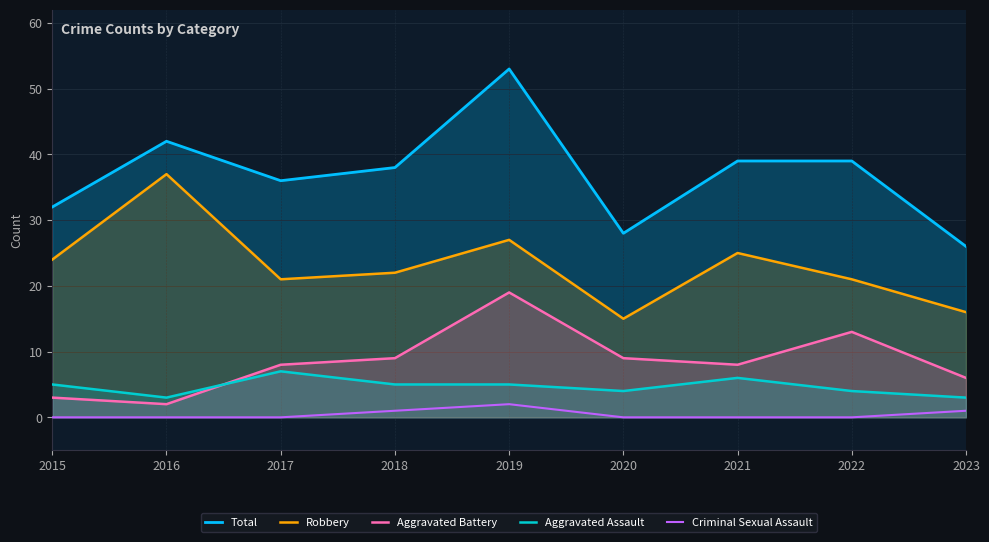

Which series changed the most between 2015 and 2020?

Robbery